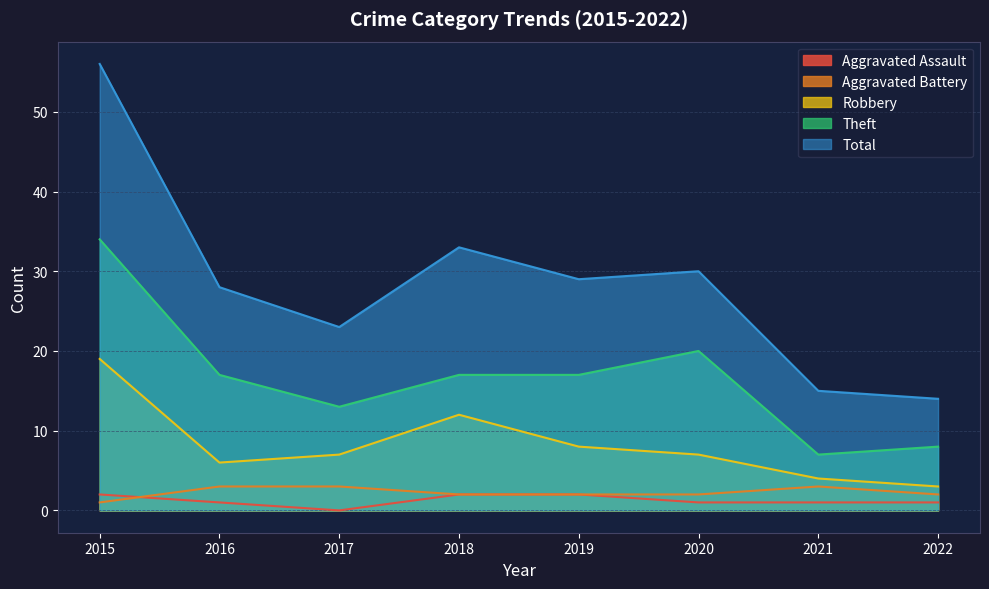

True or false: Theft and Aggravated Battery intersect in this chart.

False